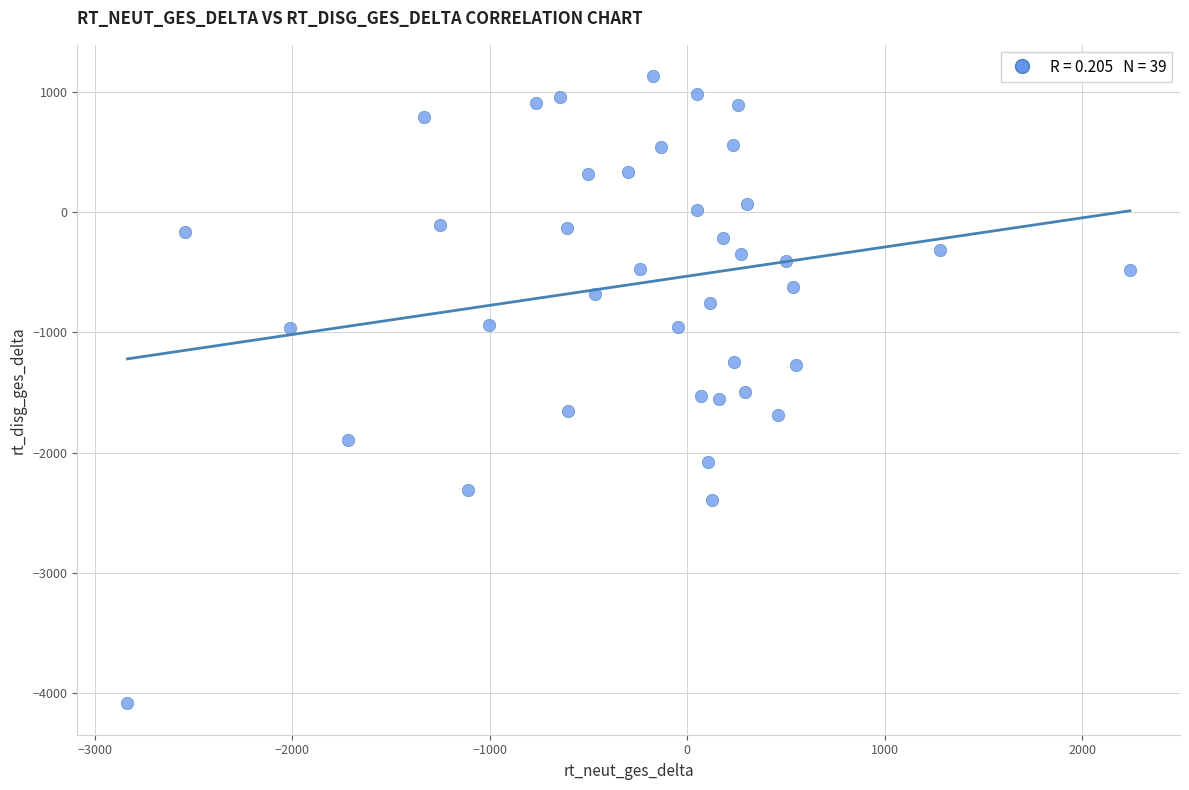

What is the range of X values (max minus min)?

5076.1